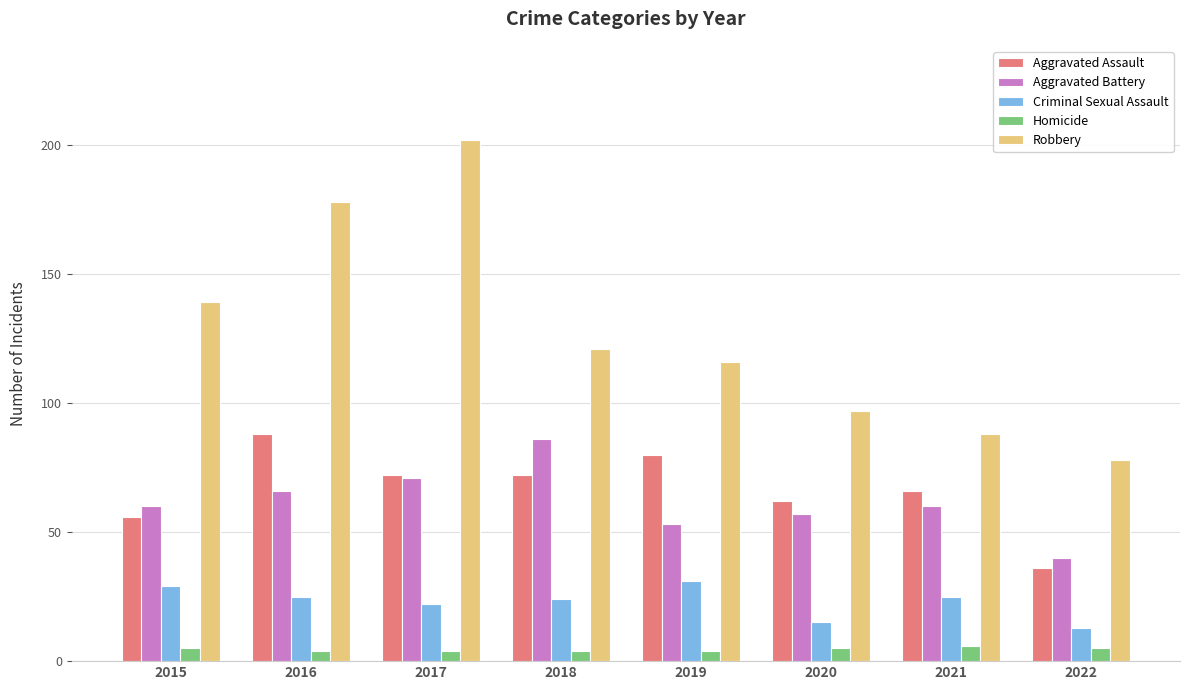

What is the value of the Criminal Sexual Assault bar at the 5th from the left?

31